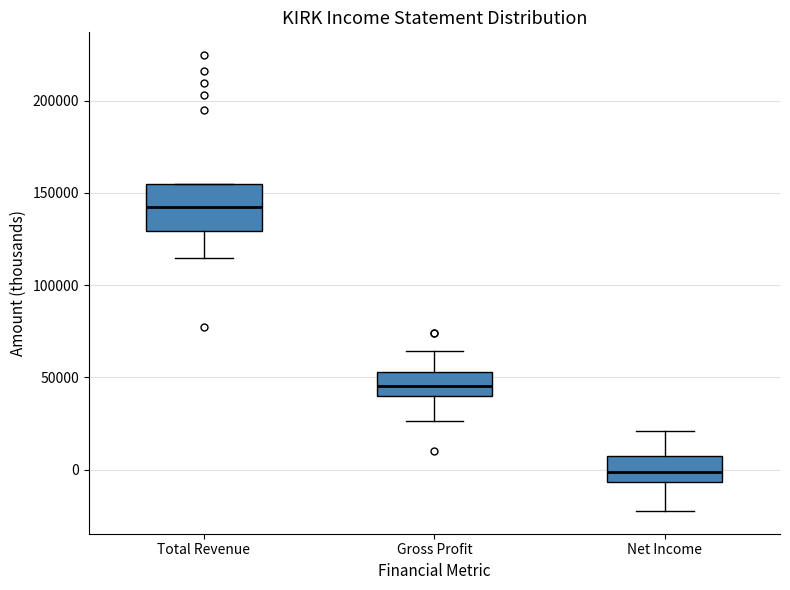

Reading left to right, read every box against the y-axis: the position of its median line, the range the box covers, and the ends of its whiskers. The values are not printed on the chart, so give them approximately, as read against the axis.

Total Revenue: median 145000, box 130000 to 155000, whiskers 115000 to 155000
Gross Profit: median 45000, box 40000 to 55000, whiskers 25000 to 65000
Net Income: median 0, box -5000 to 5000, whiskers -20000 to 20000